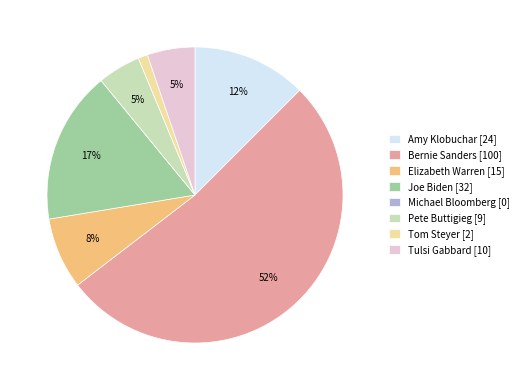

To the nearest percent, what portion does Elizabeth Warren [15] represent?

8%